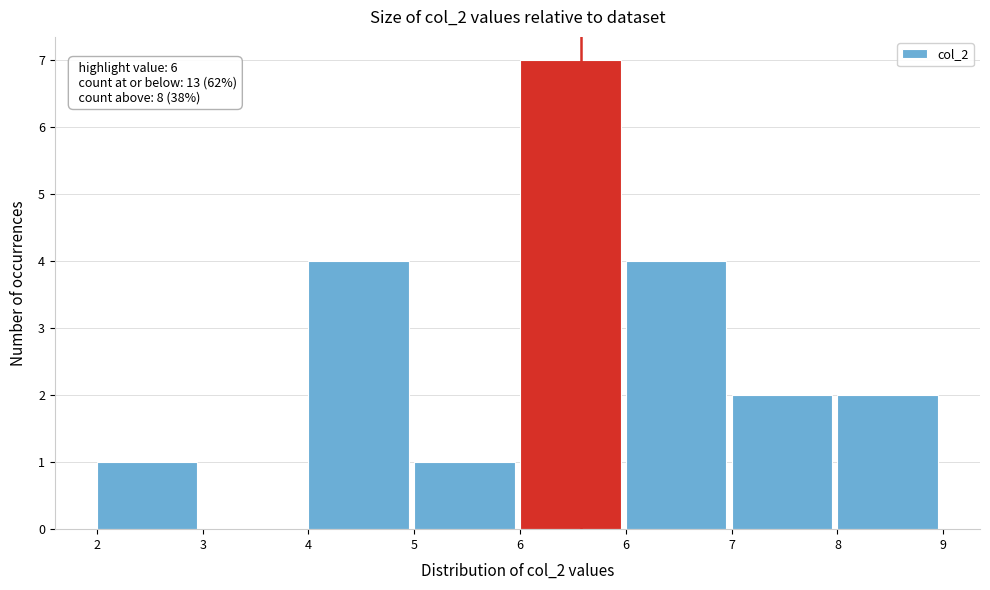

How many positive values are there?

7